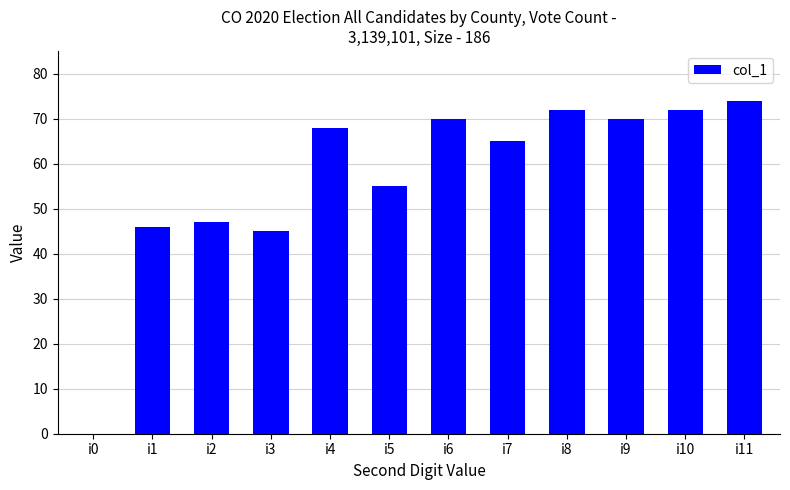

Reading right to left, transcribe all the data shown in this chart.

i11=74	i10=72	i9=70	i8=72	i7=65	i6=70	i5=55	i4=68	i3=45	i2=47	i1=46	i0=0